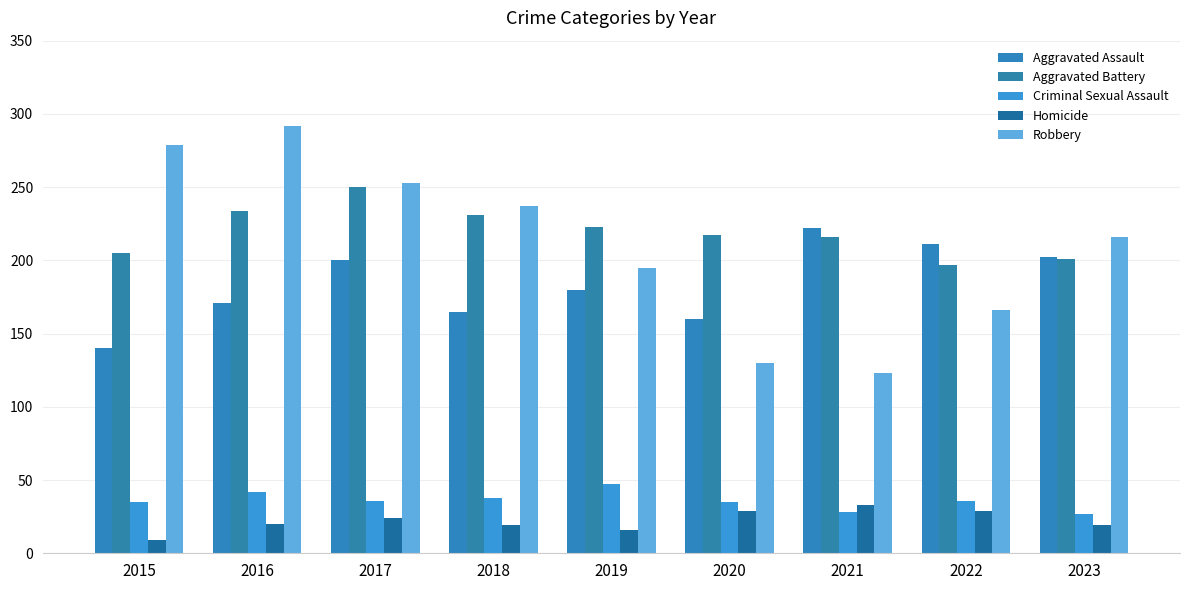

Count the number of categories in the chart.

9